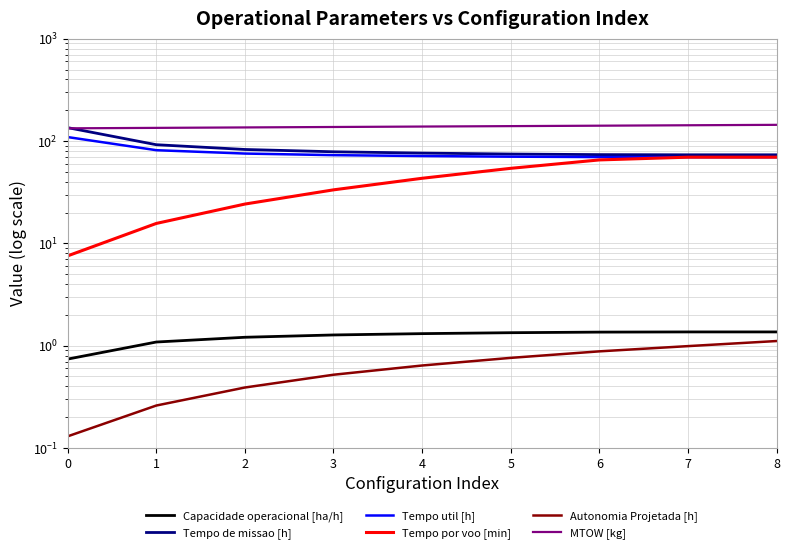

Reading right to left, what are all the values shown in this chart?

Capacidade operacional [ha/h]: 1.4	1.4	1.4	1.3	1.3	1.3	1.2	1.1	0.7
Tempo de missao [h]: 73.4	73.4	73.7	74.7	76.3	78.6	82.8	92.1	135.2
Tempo util [h]: 69.6	69.6	69.8	70.4	71.4	72.8	75.5	81.4	109.4
Tempo por voo [min]: 69.6	69.6	65.4	54.1	43.3	33.4	24.2	15.7	7.5
Autonomia Projetada [h]: 1.1	1.0	0.9	0.8	0.6	0.5	0.4	0.3	0.1
MTOW [kg]: 144.1	142.7	141.3	139.9	138.6	137.2	135.9	134.6	133.2